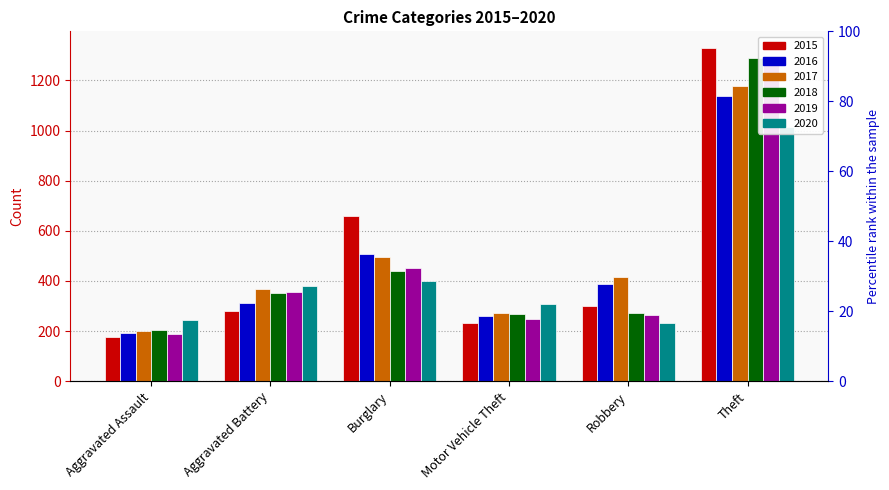

Is it true that 2020 equals 398 at Burglary?

True